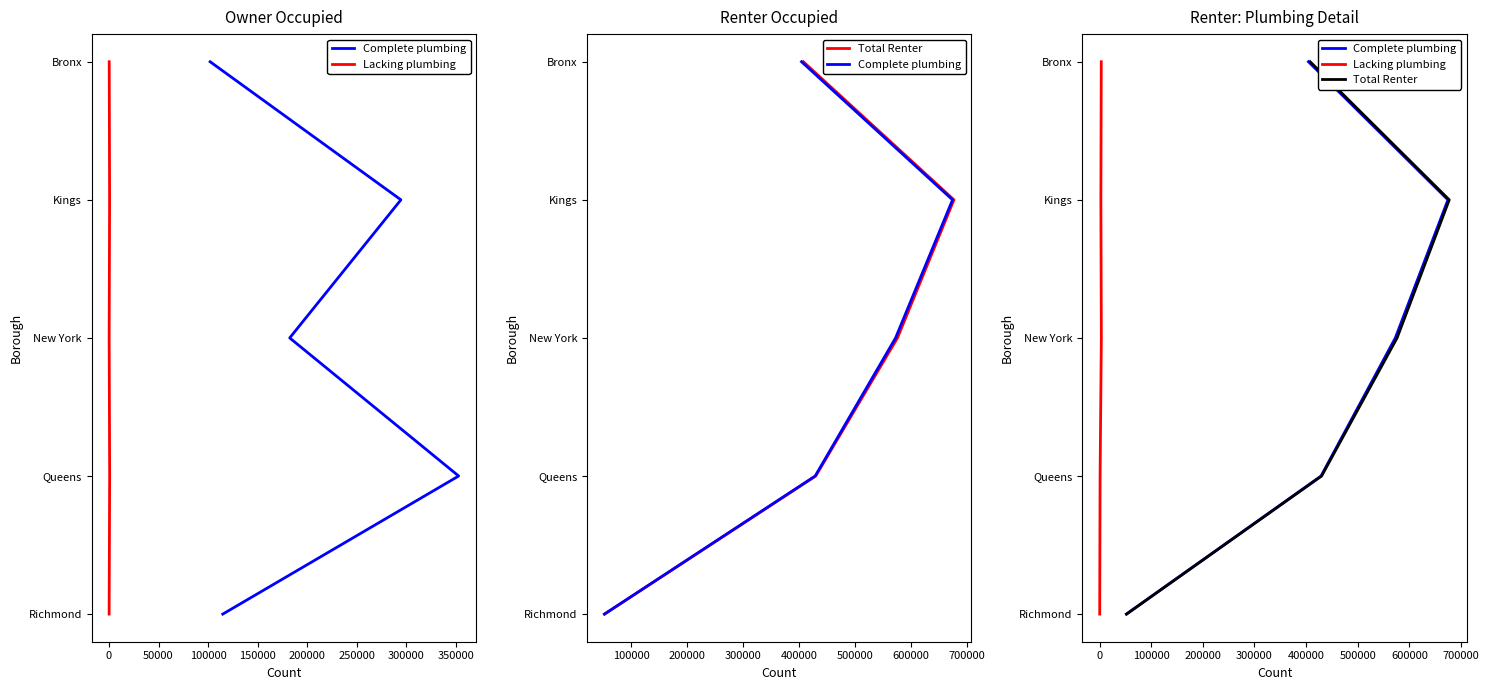

Does the chart display data point markers on the line(s)?

No